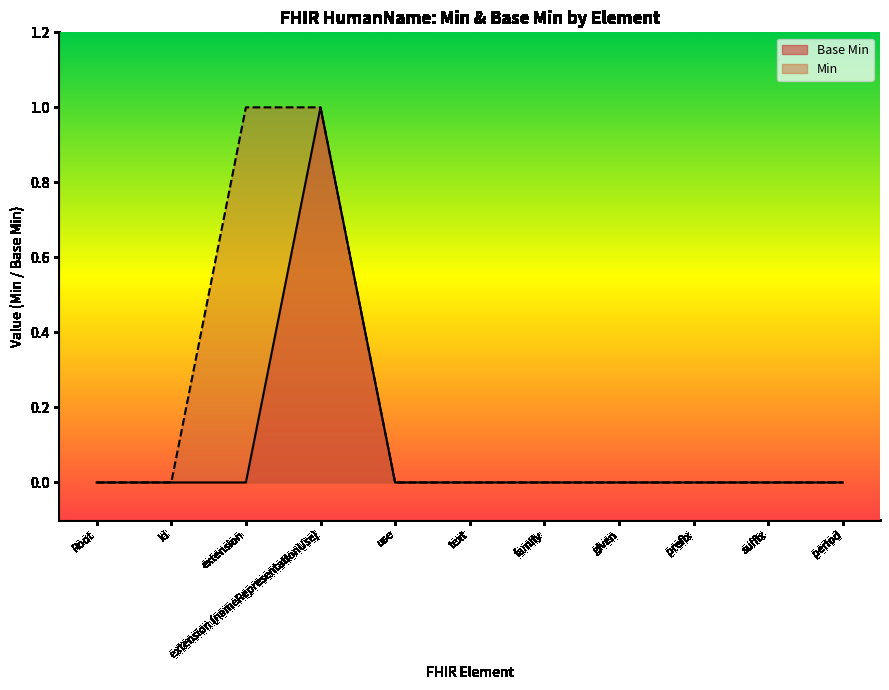

How many series are shown in this chart?

2